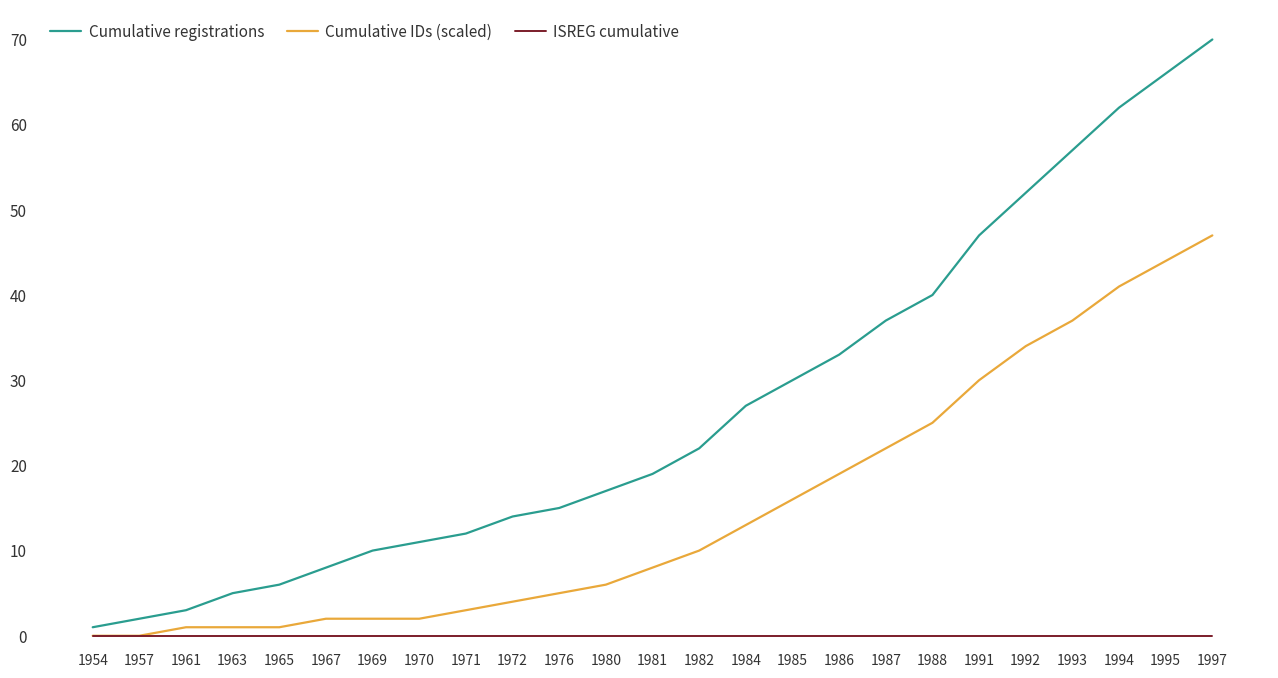

Which series has the largest total across all categories?

Cumulative registrations